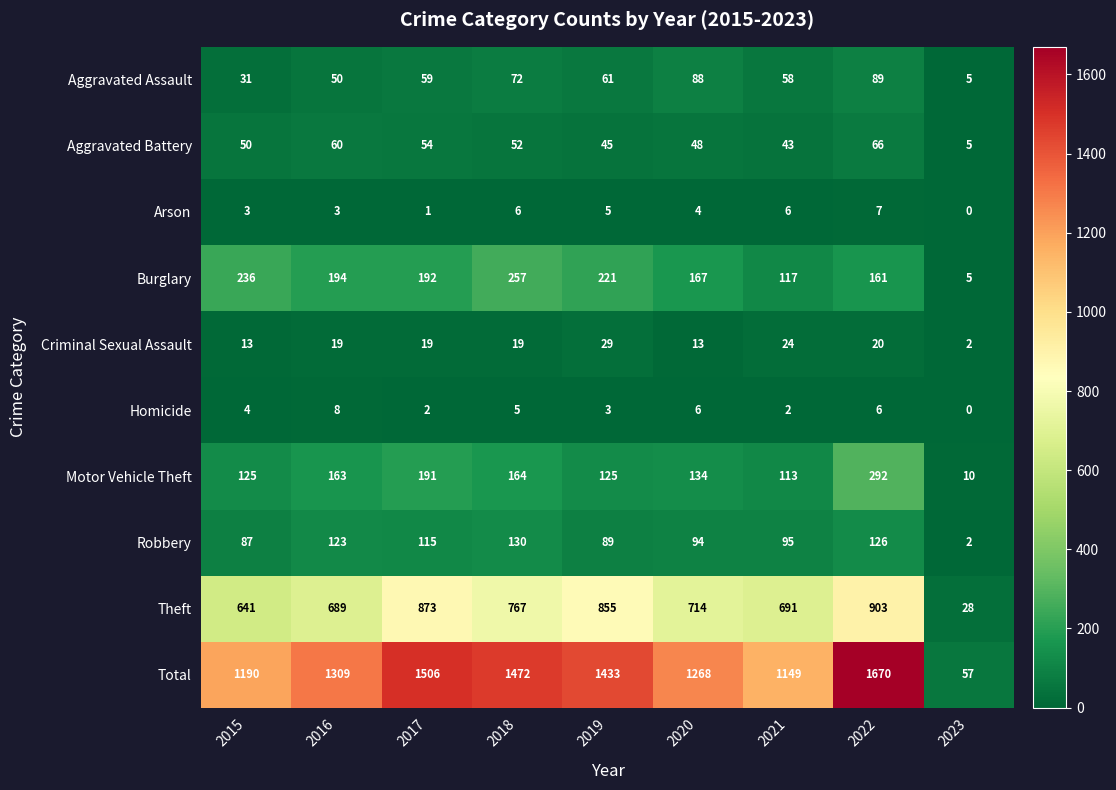

At which label does Motor Vehicle Theft reach its peak?

2022